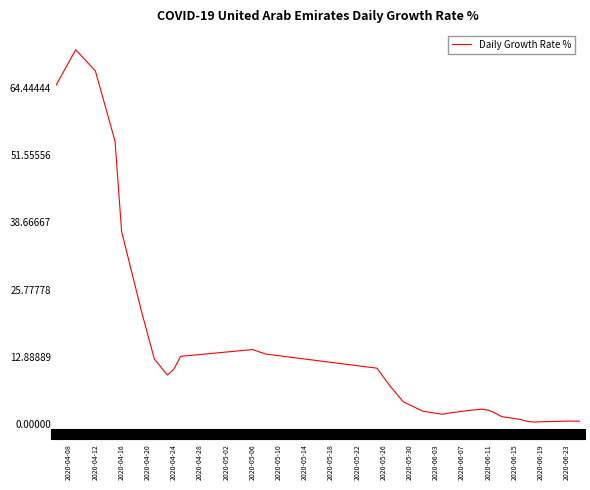

What is the greatest value displayed?

71.8